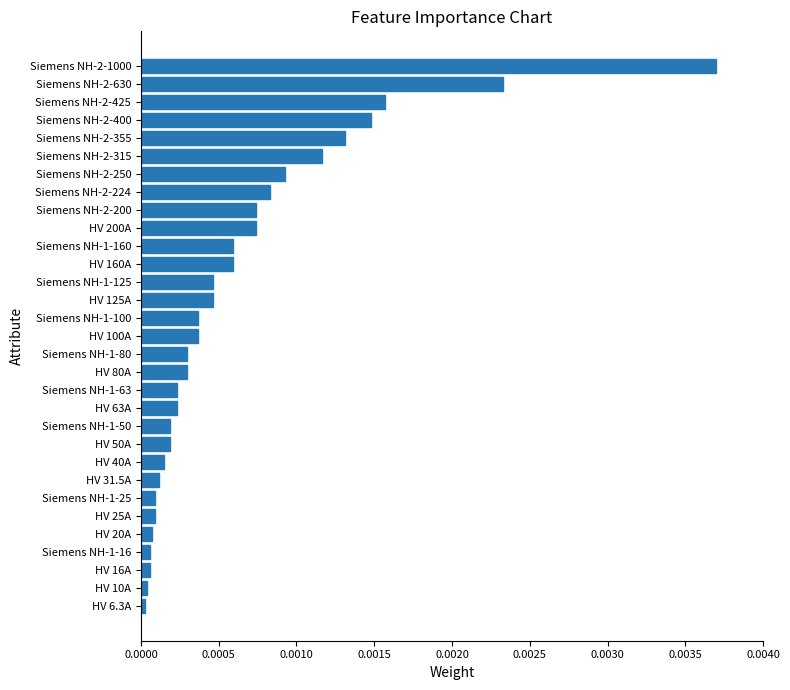

Between Siemens NH-2-400 and Siemens NH-2-425, which is larger?

Siemens NH-2-425